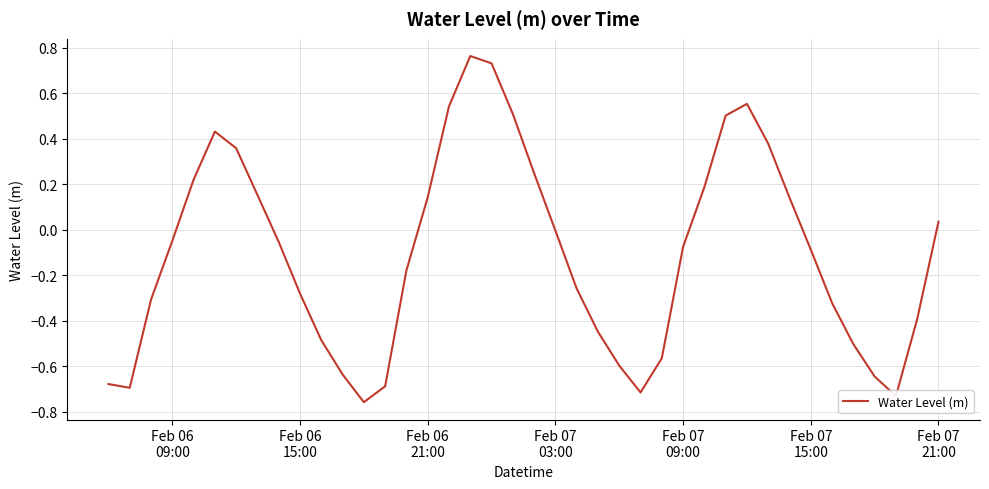

How many interior local peaks (higher than both neighbors) does the data have?

3